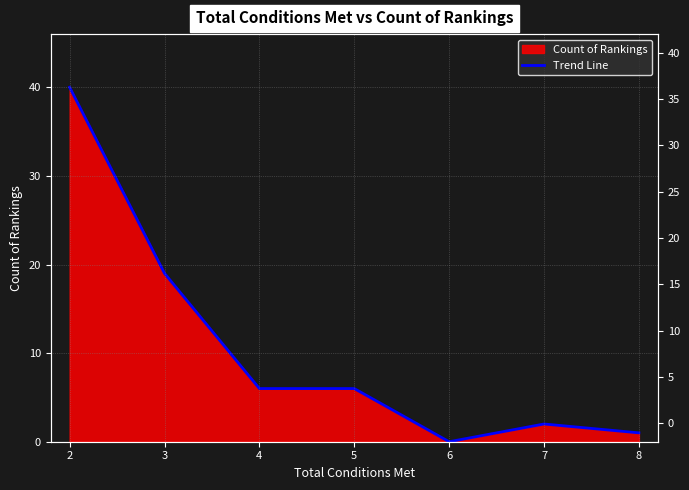

At which category does the data reach its first local peak?

7